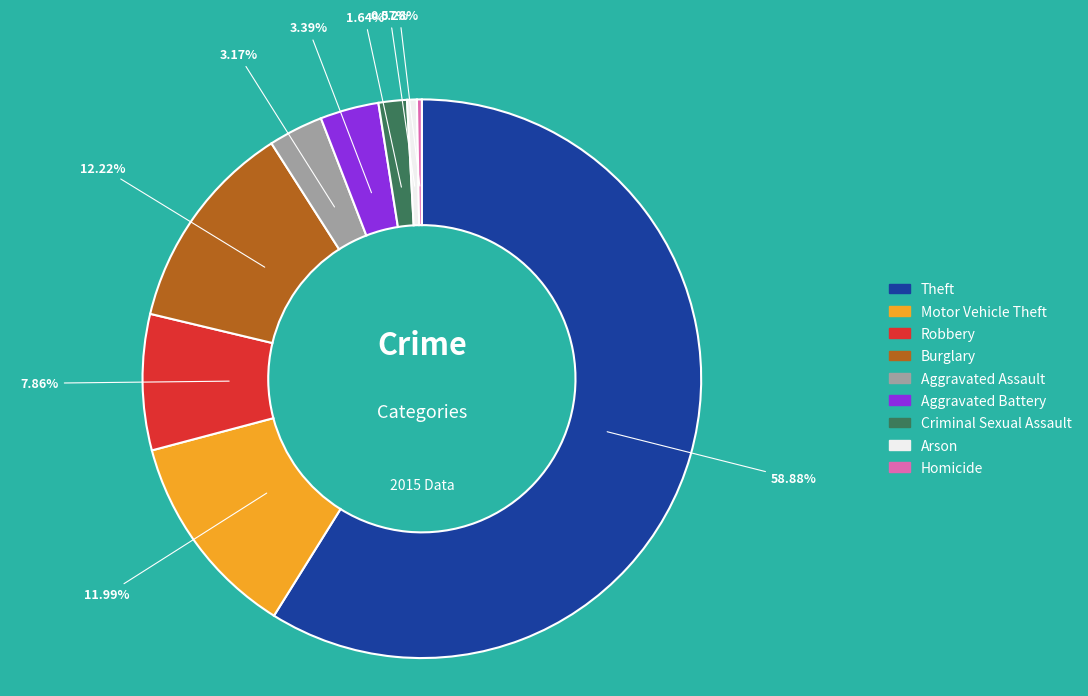

The Burglary slice represents 12% of the pie. True or false?

True